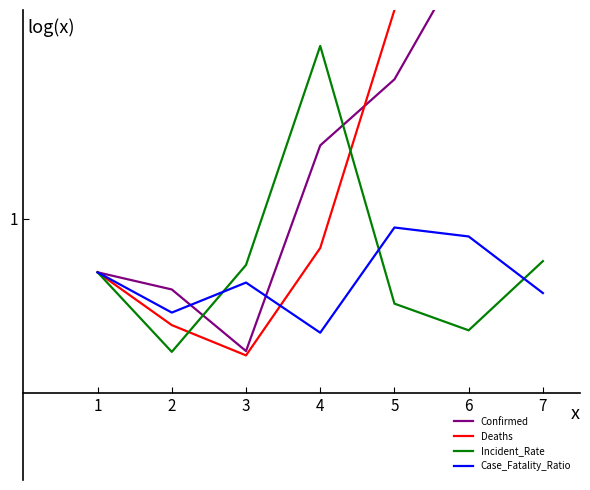

Rank the categories by Confirmed value from highest to lowest.

7, 6, 5, 4, 1, 2, 3